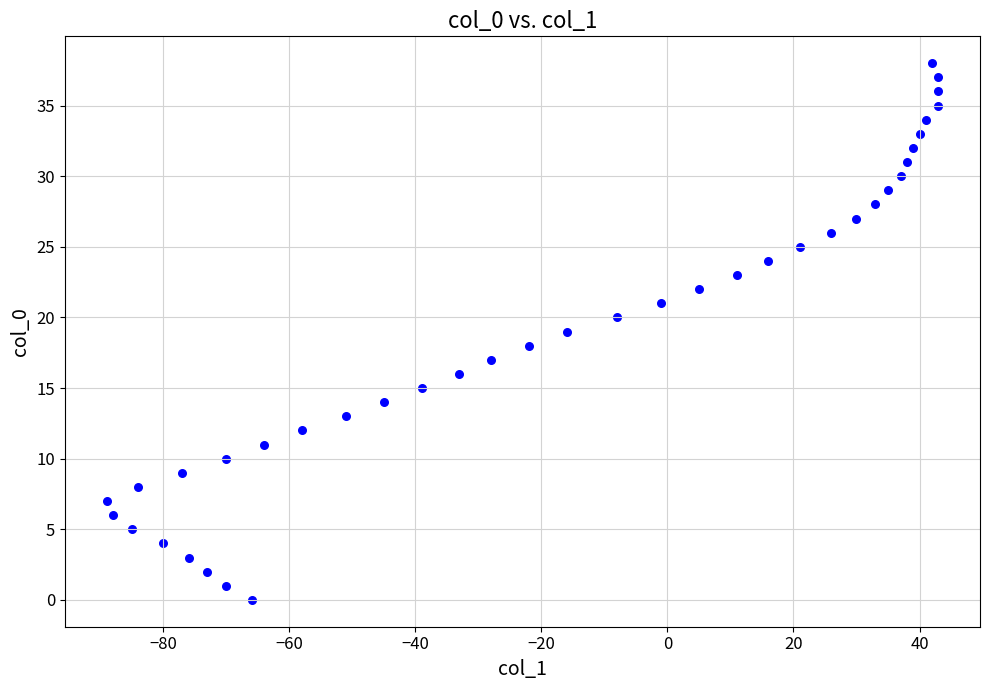

What is the range of X values (max minus min)?

132